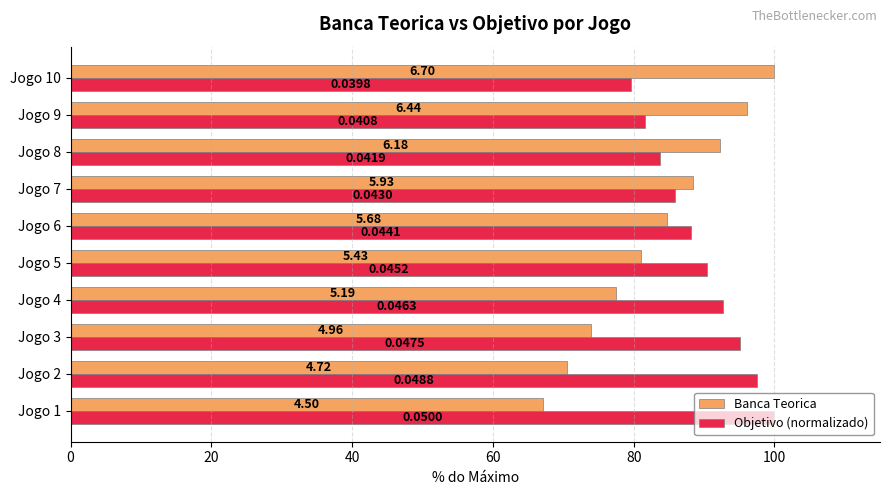

What are all the series names shown in the legend?

Banca Teorica, Objetivo (normalizado)